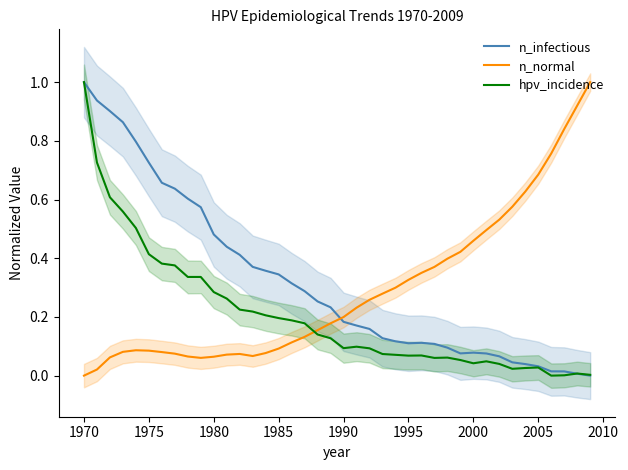

What is the highest value of the n_normal series?

1.0